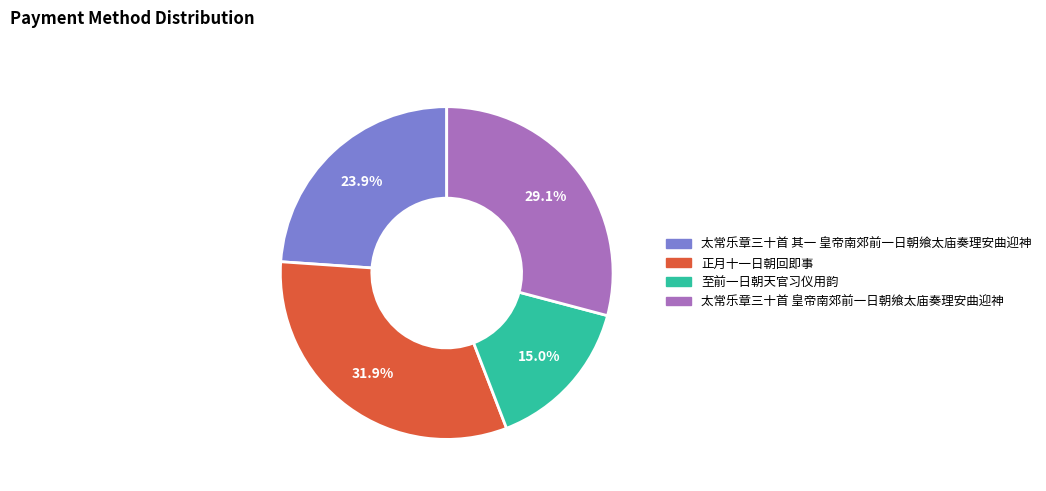

Rank the categories by value from lowest to highest.

至前一日朝天官习仪用韵, 太常乐章三十首 其一 皇帝南郊前一日朝飨太庙奏理安曲迎神, 太常乐章三十首 皇帝南郊前一日朝飨太庙奏理安曲迎神, 正月十一日朝回即事